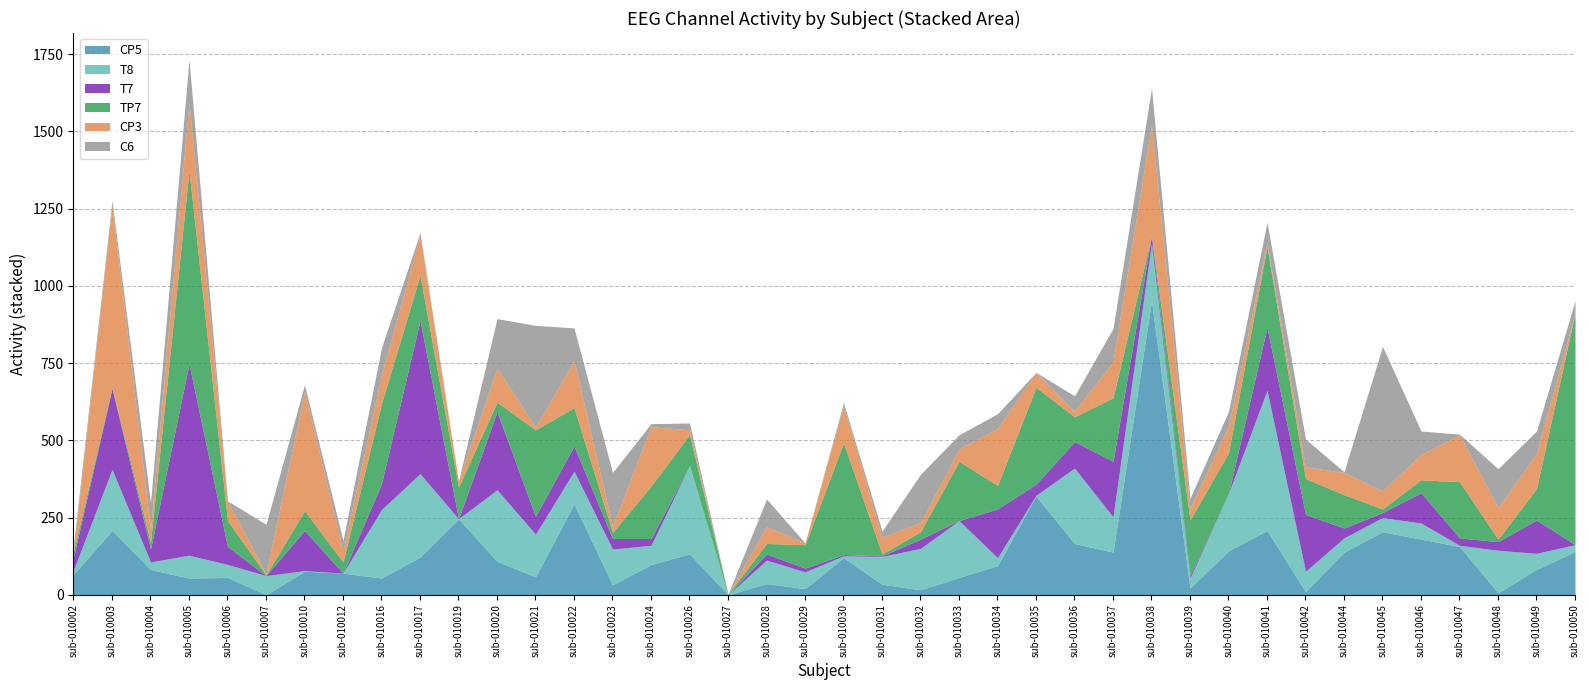

Which series has the widest spread of values?

CP5